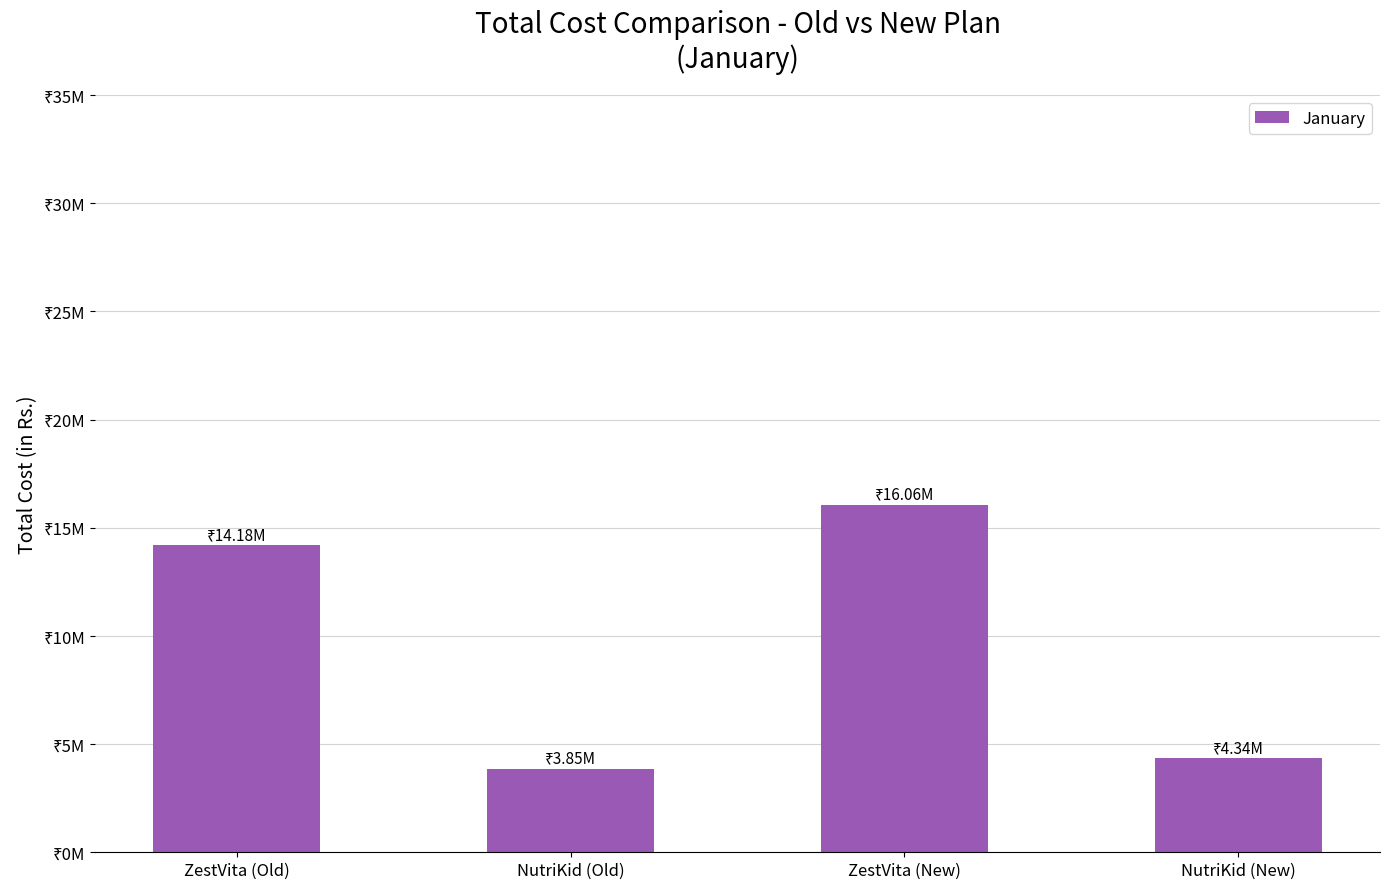

What is the minimum value shown in the chart?

3854616.0